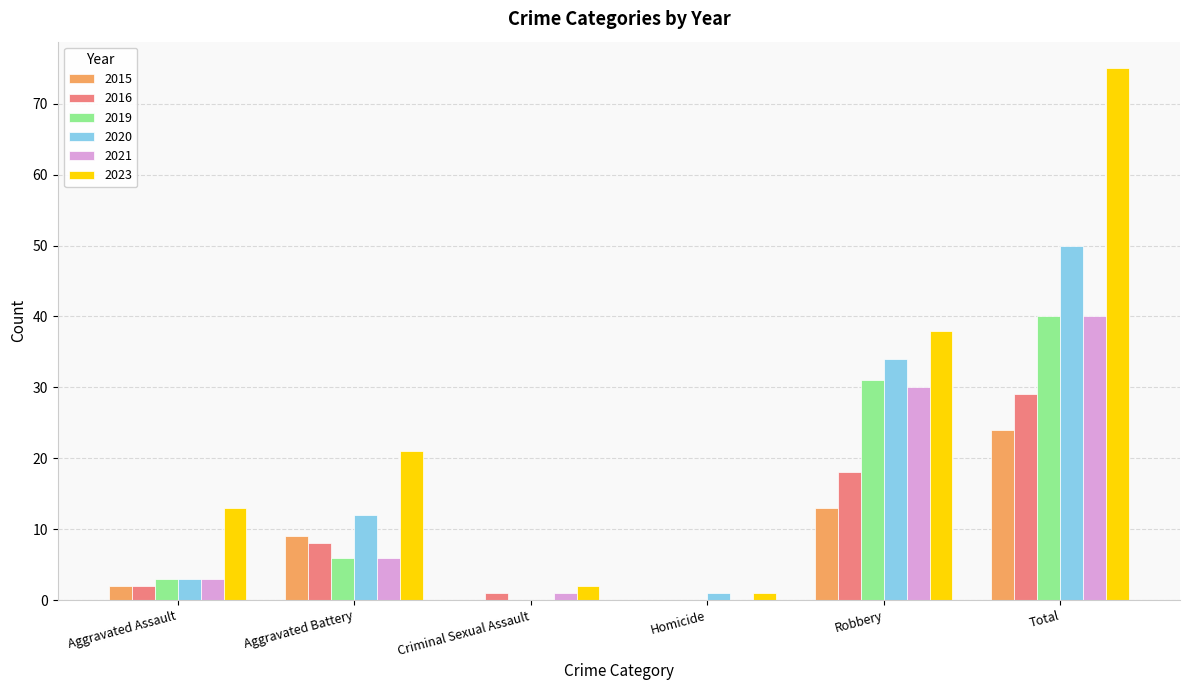

What is the sum of the 2015 values at Robbery and Aggravated Assault?

15